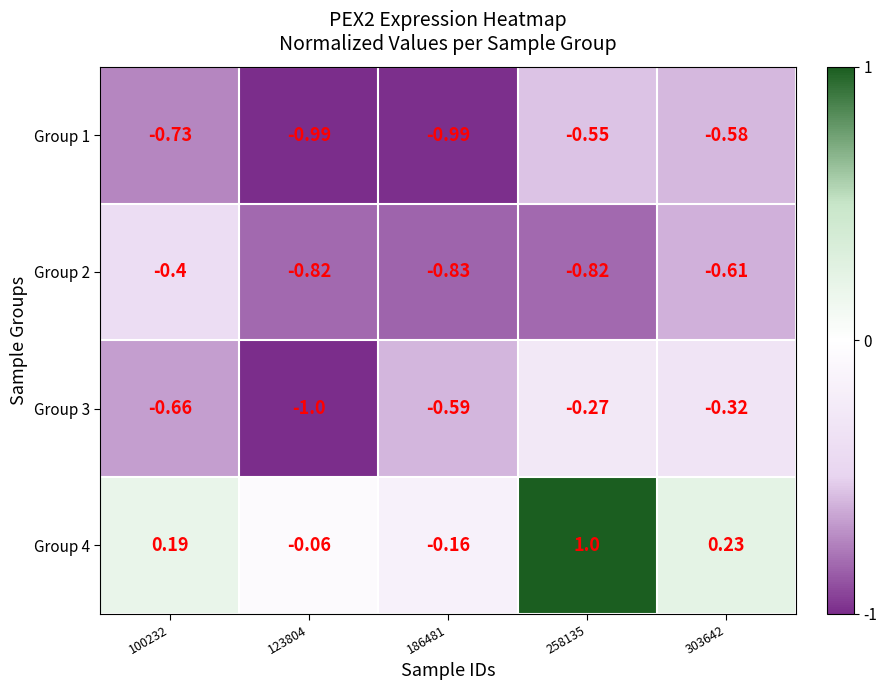

At how many categories does at least one series exceed 0?

3